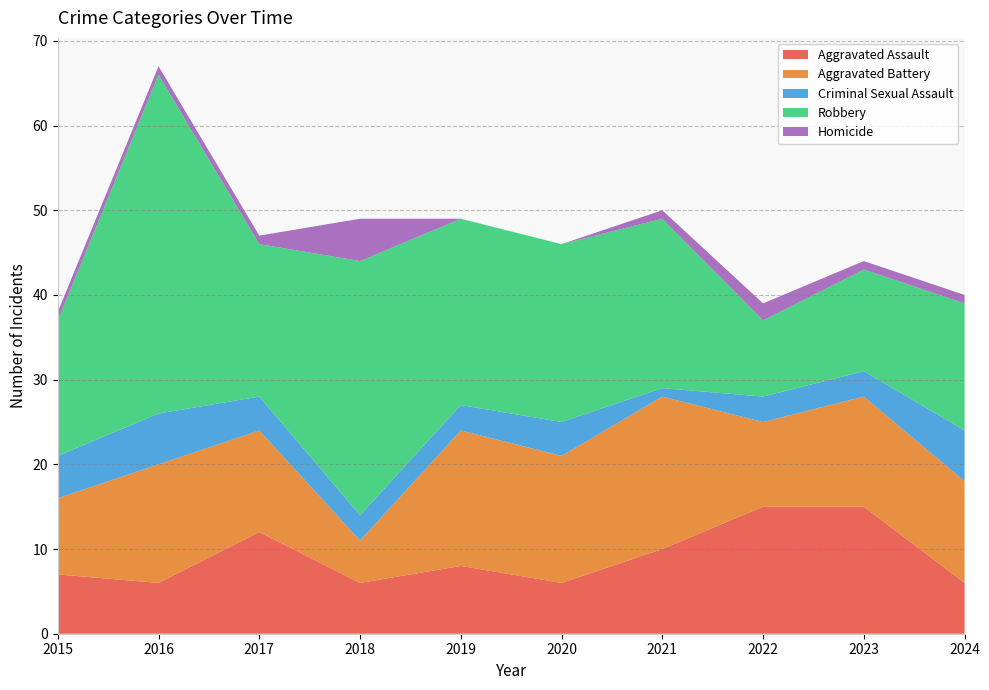

Reading left to right, transcribe all the data shown in this chart.

Aggravated Assault: 7	6	12	6	8	6	10	15	15	6
Aggravated Battery: 9	14	12	5	16	15	18	10	13	12
Criminal Sexual Assault: 5	6	4	3	3	4	1	3	3	6
Robbery: 16	40	18	30	22	21	20	9	12	15
Homicide: 1	1	1	5	0	0	1	2	1	1